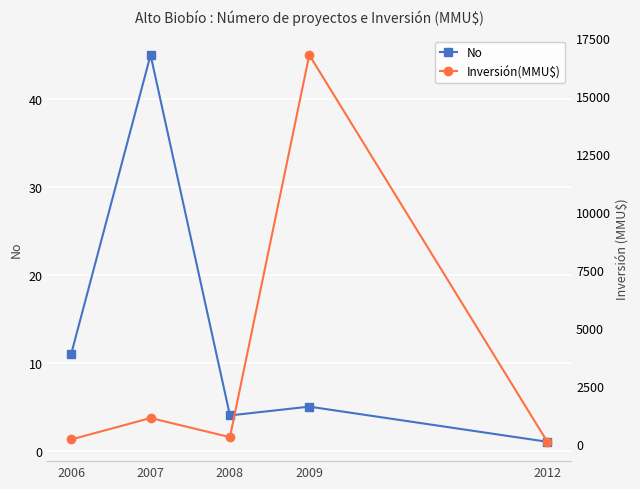

Reading left to right, list all the values displayed in this chart.

No: 2006=11	2007=45	2008=4	2009=5	2012=1
Inversión(MMU$): 2006=200	2007=1124	2008=300	2009=16758	2012=100